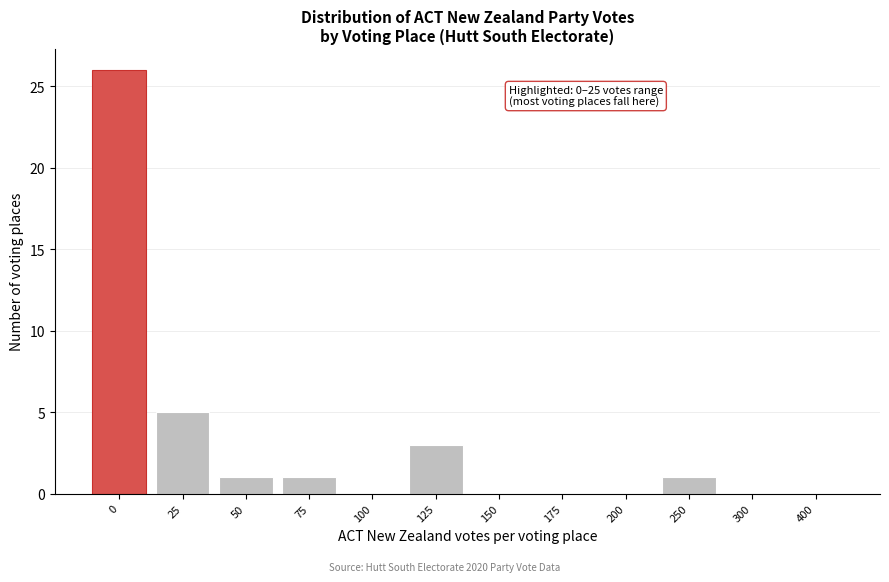

Reading left to right, what are all the values shown in this chart?

0=26	25=5	50=1	75=1	100=0	125=3	150=0	175=0	200=0	250=1	300=0	400=0